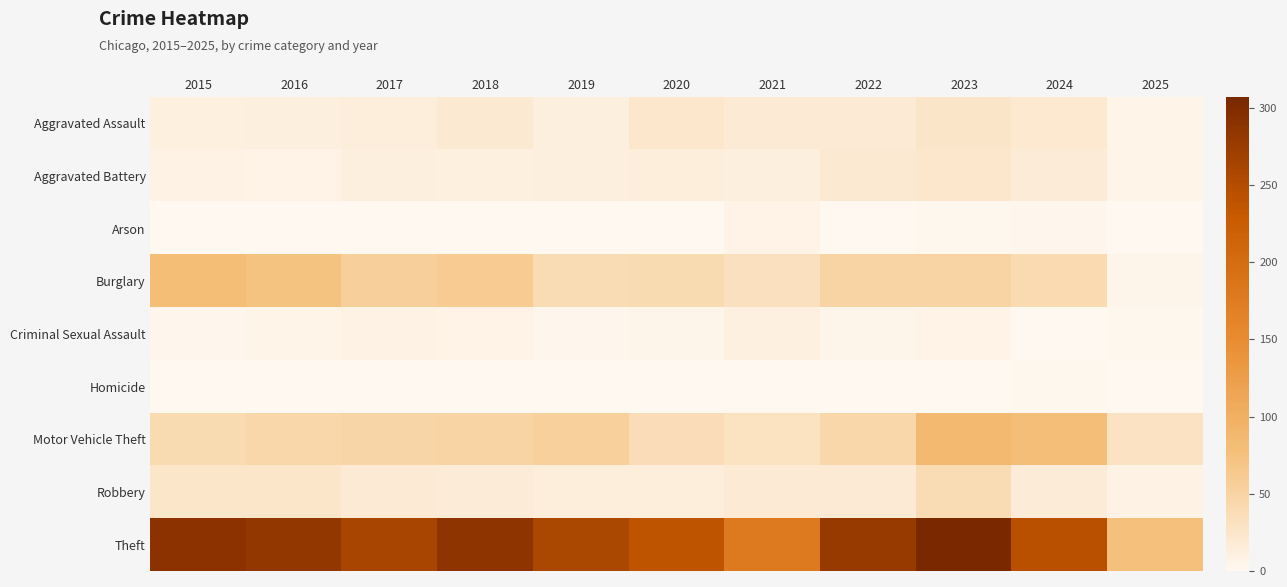

Reading left to right, extract all data points from this chart.

Aggravated Assault: 2015=11	2016=12	2017=14	2018=20	2019=12	2020=23	2021=18	2022=19	2023=26	2024=21	2025=5
Aggravated Battery: 2015=8	2016=6	2017=13	2018=11	2019=12	2020=14	2021=12	2022=20	2023=23	2024=16	2025=5
Arson: 2015=1	2016=0	2017=1	2018=0	2019=1	2020=0	2021=6	2022=0	2023=2	2024=3	2025=0
Burglary: 2015=80	2016=73	2017=56	2018=62	2019=39	2020=40	2021=33	2022=50	2023=49	2024=41	2025=4
Criminal Sexual Assault: 2015=3	2016=5	2017=8	2018=7	2019=3	2020=4	2021=10	2022=4	2023=7	2024=0	2025=2
Homicide: 2015=1	2016=1	2017=1	2018=1	2019=0	2020=0	2021=1	2022=1	2023=0	2024=2	2025=0
Motor Vehicle Theft: 2015=40	2016=45	2017=47	2018=50	2019=54	2020=37	2021=30	2022=45	2023=86	2024=79	2025=29
Robbery: 2015=24	2016=24	2017=18	2018=17	2019=14	2020=14	2021=19	2022=18	2023=39	2024=16	2025=8
Theft: 2015=290	2016=283	2017=261	2018=287	2019=259	2020=238	2021=179	2022=279	2023=307	2024=244	2025=76